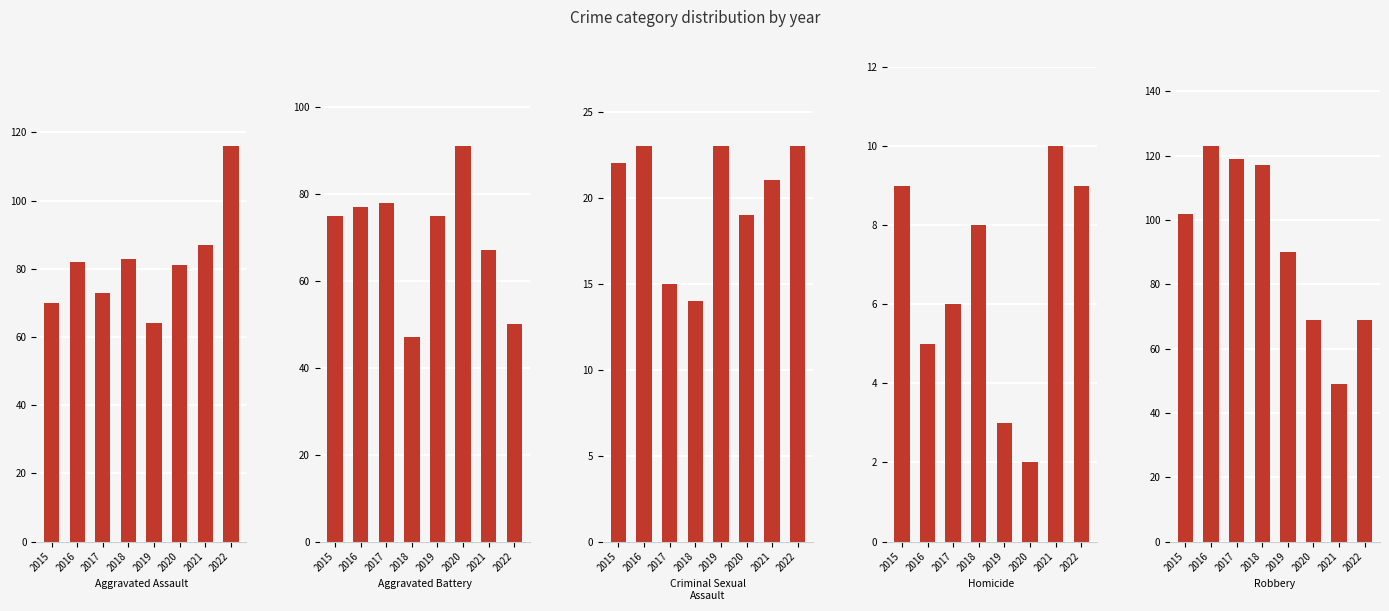

At 2021, list the series in order from largest to smallest.

Aggravated Assault, Aggravated Battery, Robbery, Criminal Sexual Assault, Homicide